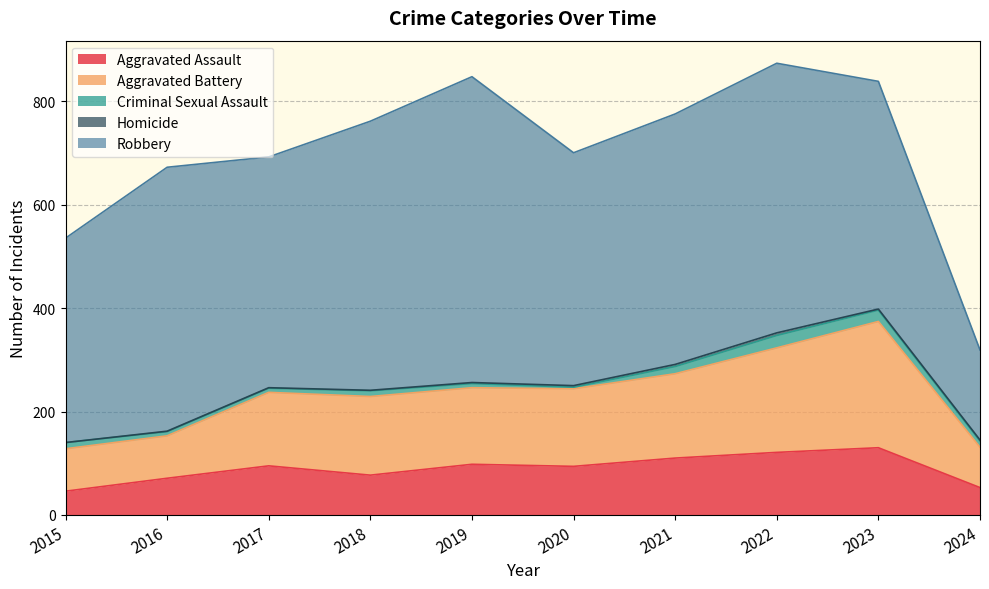

True or false: Robbery has a value of 225 at 2023.

False